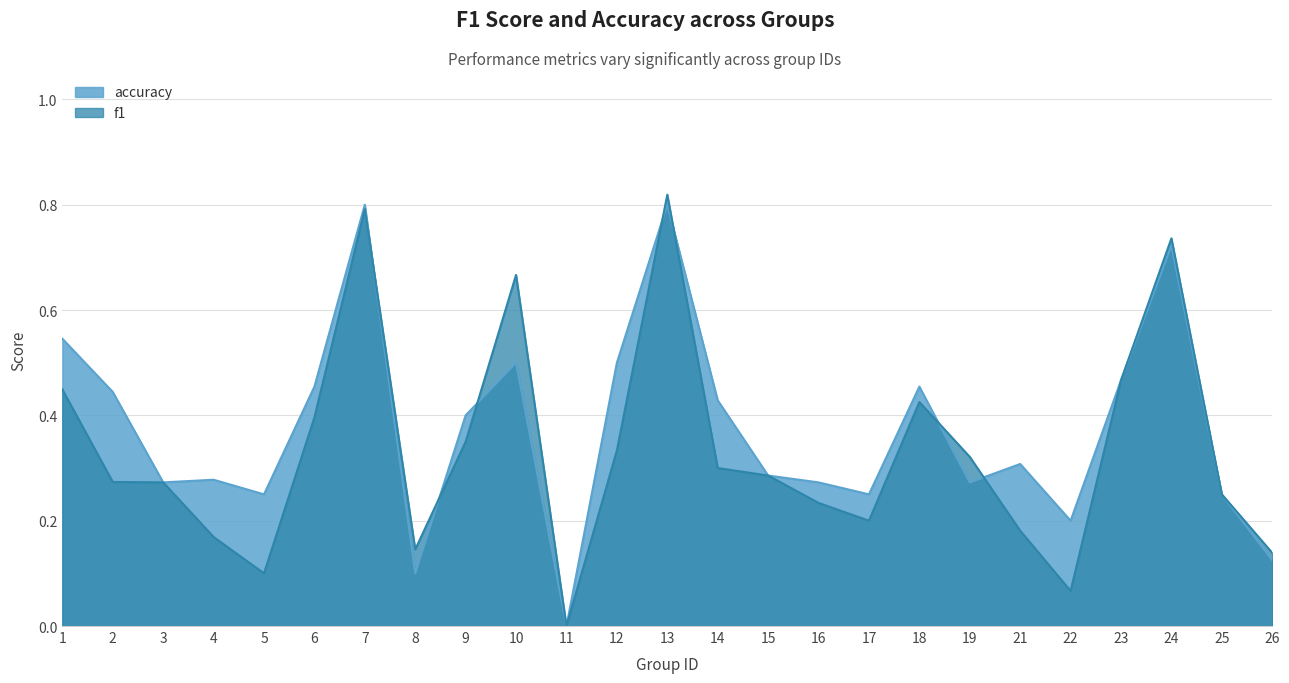

What is the difference between the maximum and minimum values in the accuracy series?

0.8